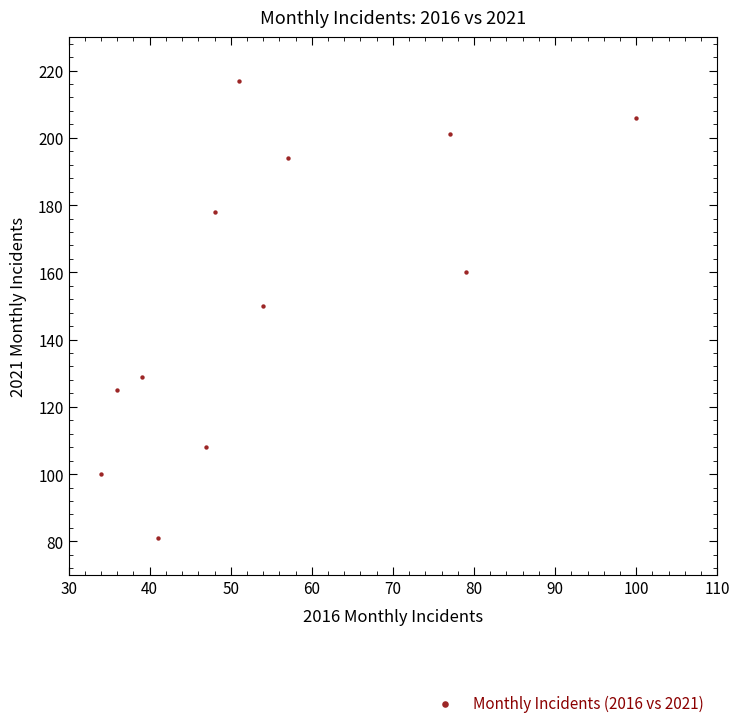

What is the range of Y values (max minus min)?

136